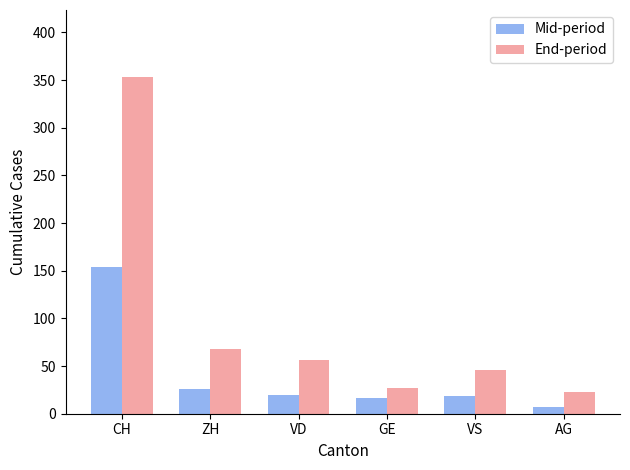

What is the sum of the Mid-period values at GE and VS?

35